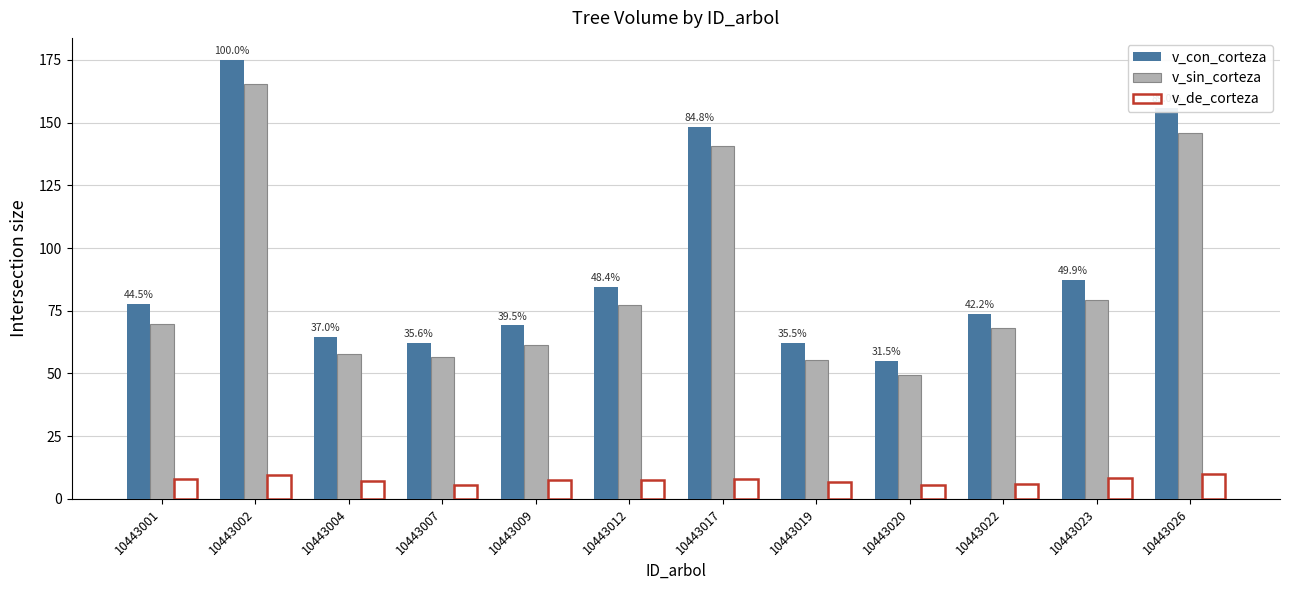

What is the average value of the v_con_corteza series?

93.0